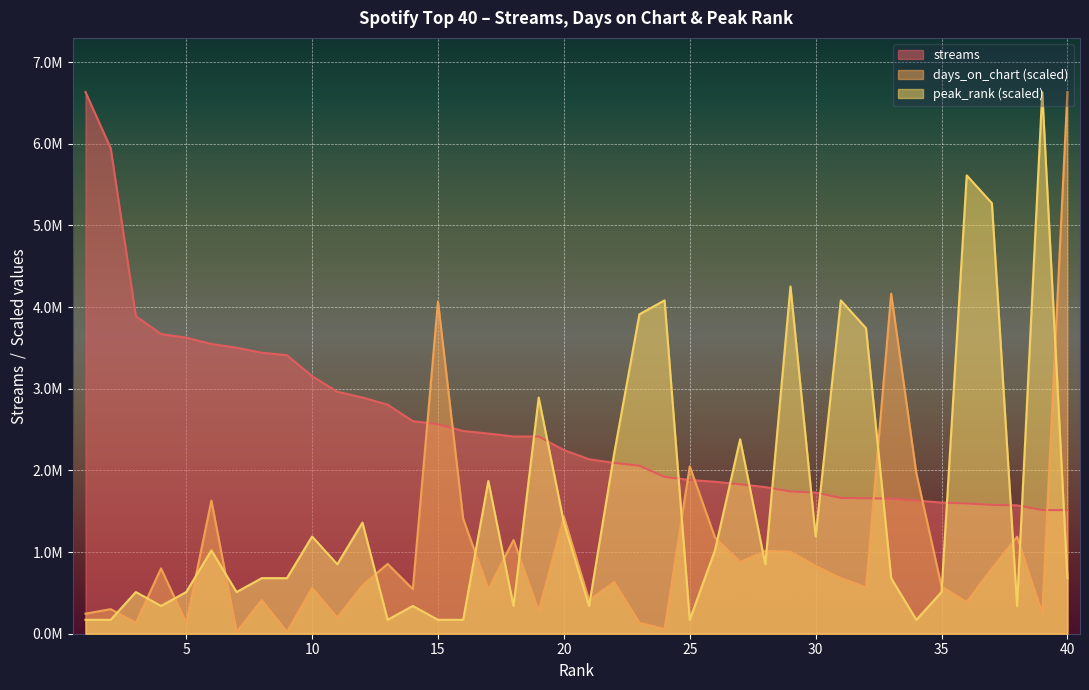

List the series in order of their overall mean, highest first.

streams, peak_rank (scaled), days_on_chart (scaled)